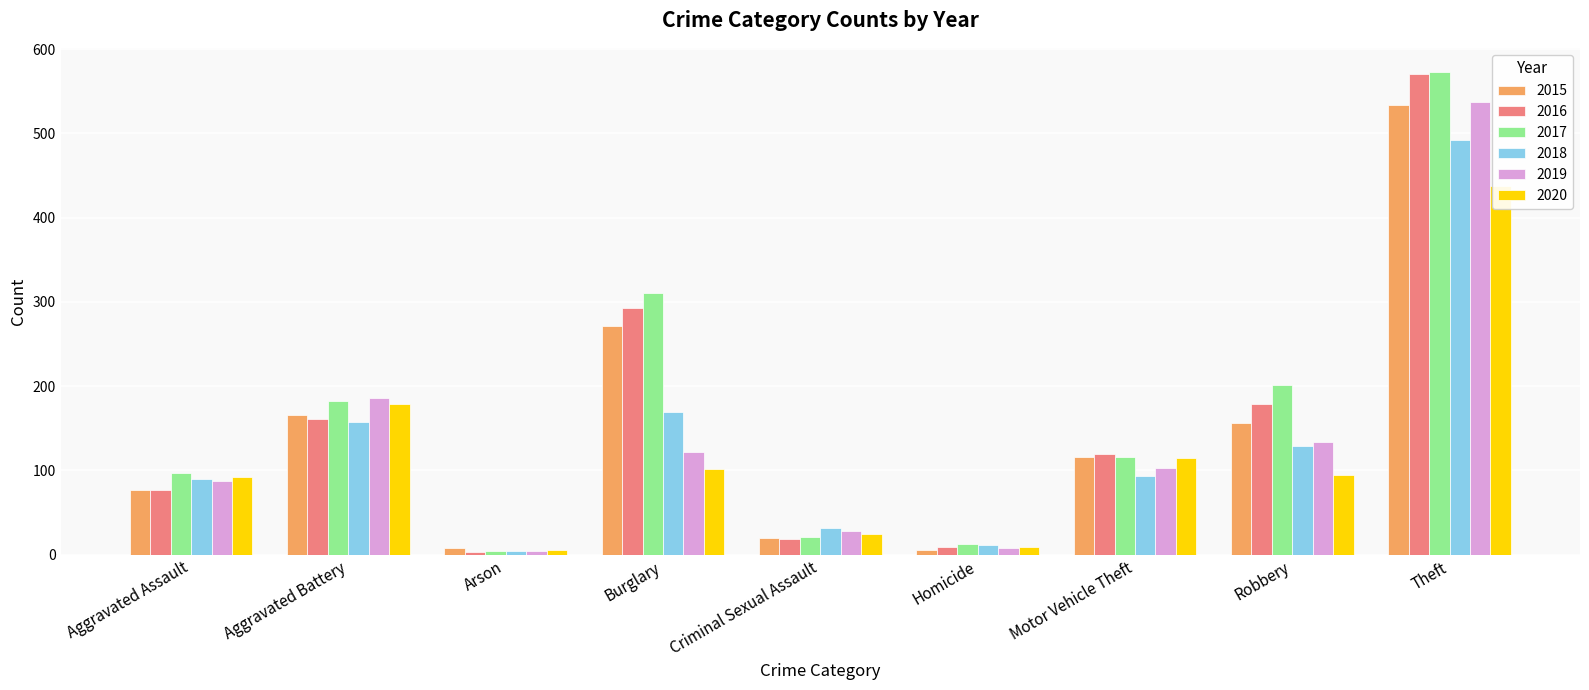

What is the sum of all 2018 values?

1179